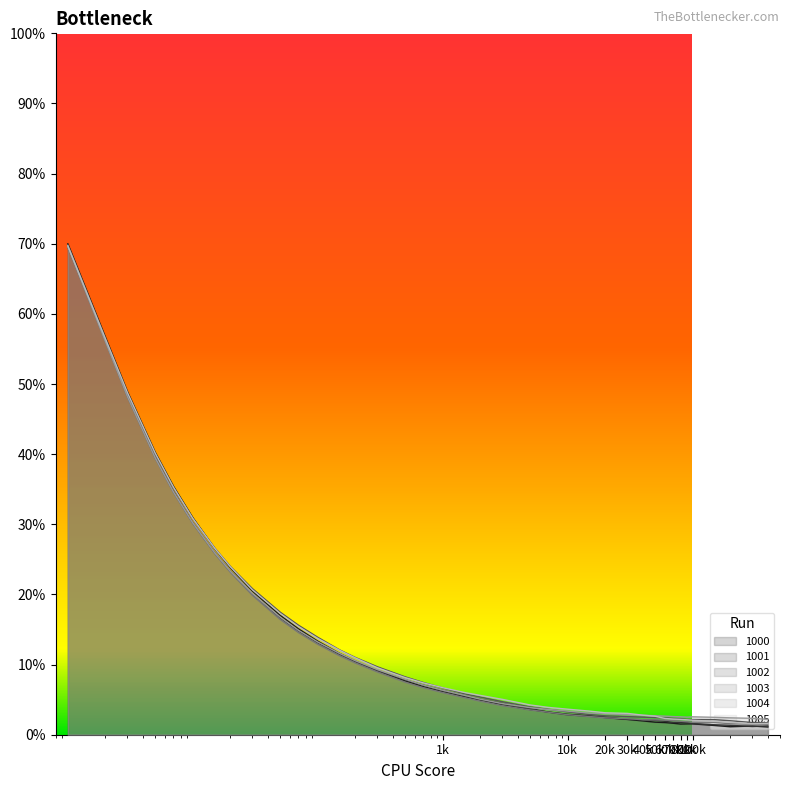

Is it true that 1003 equals 0.0 at 300000?

True